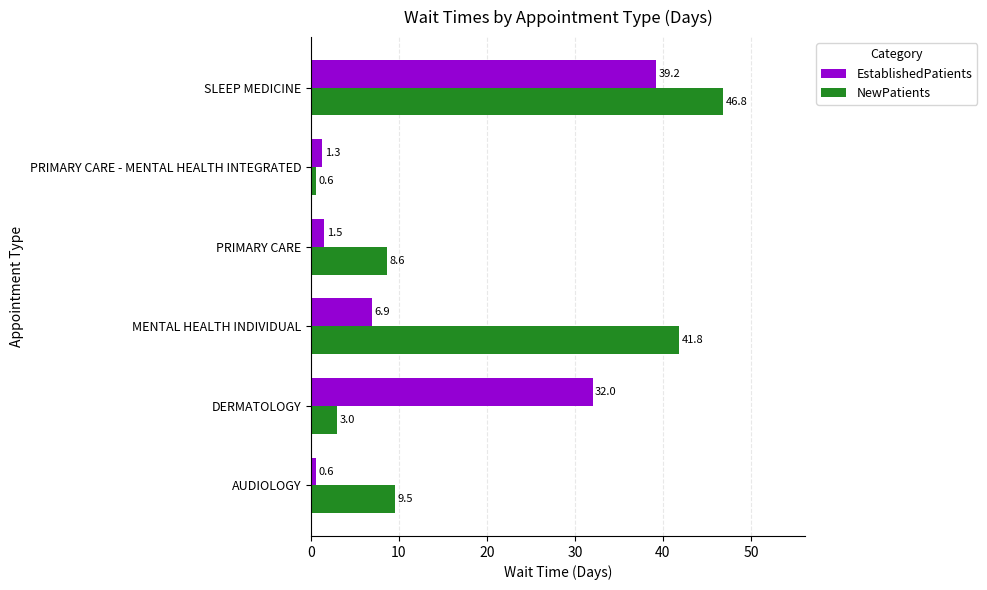

True or false: NewPatients has a value of 0.6 at PRIMARY CARE - MENTAL HEALTH INTEGRATED.

True